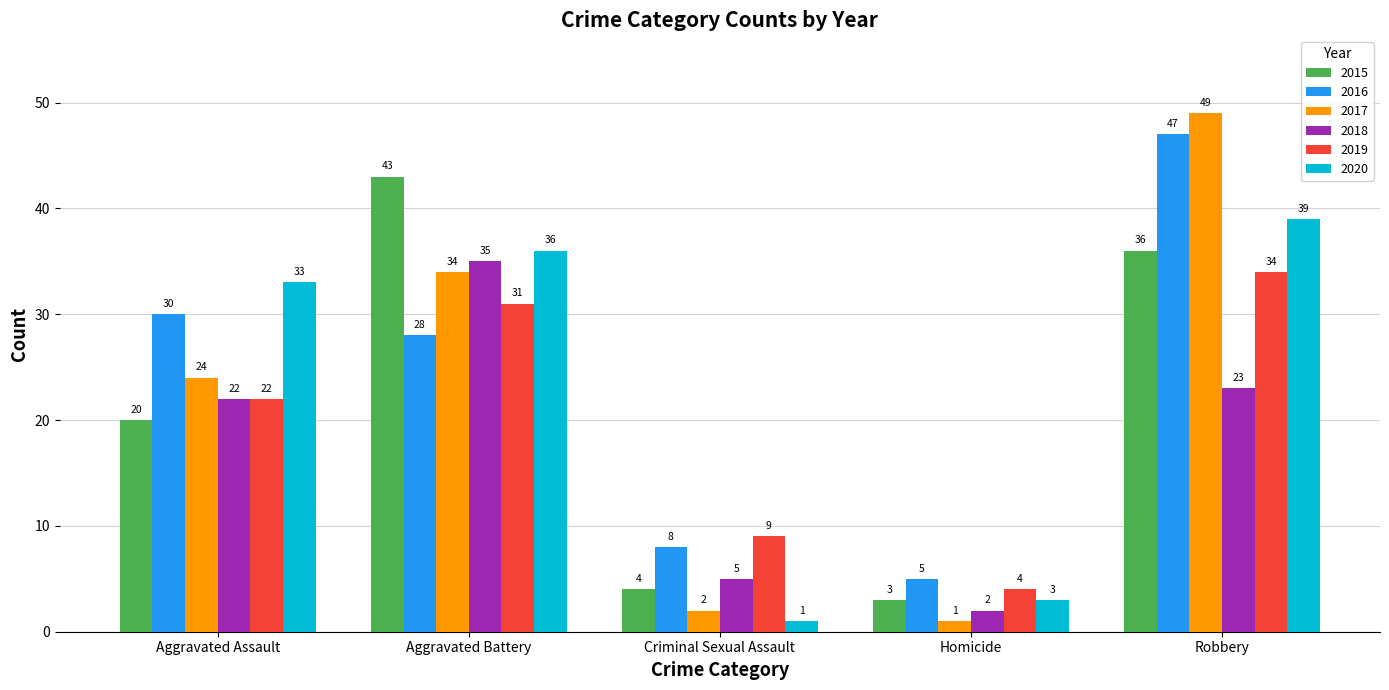

What is the average value of the 2019 series?

20